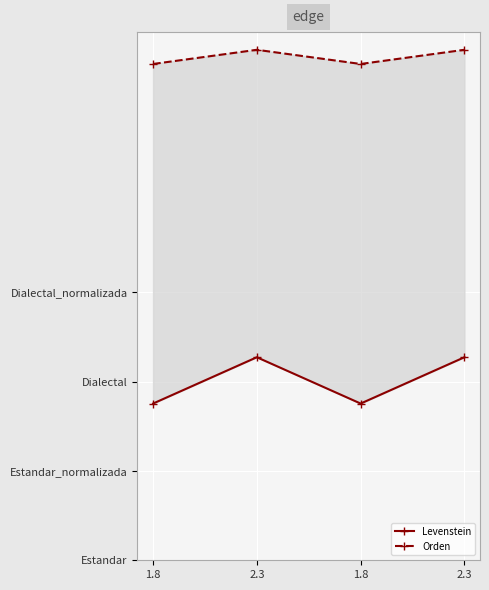

Which series has the largest total across all categories?

Orden